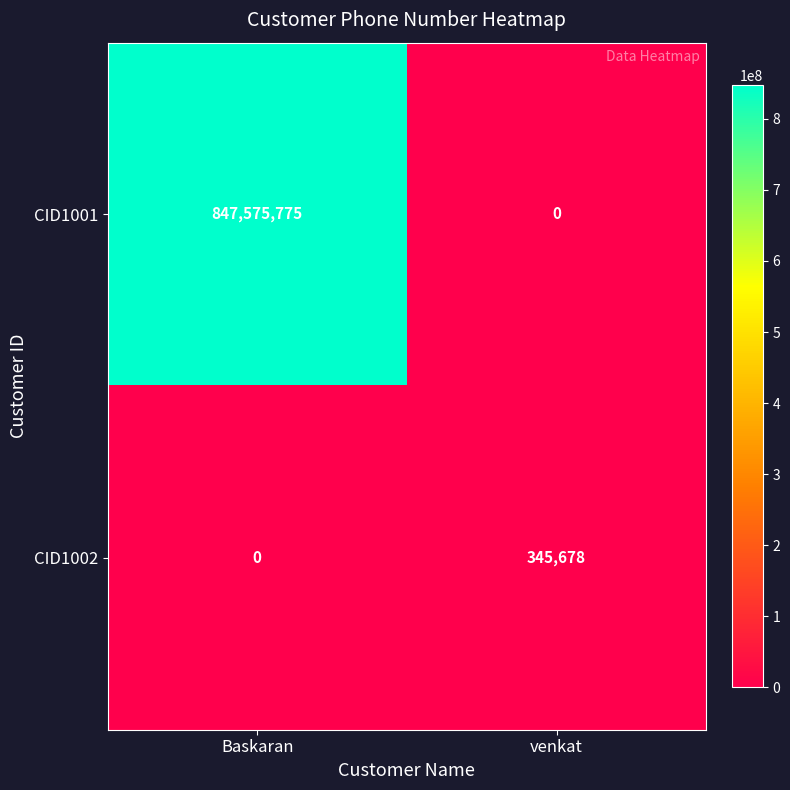

What is the sum of the CID1002 values at venkat and Baskaran?

345678